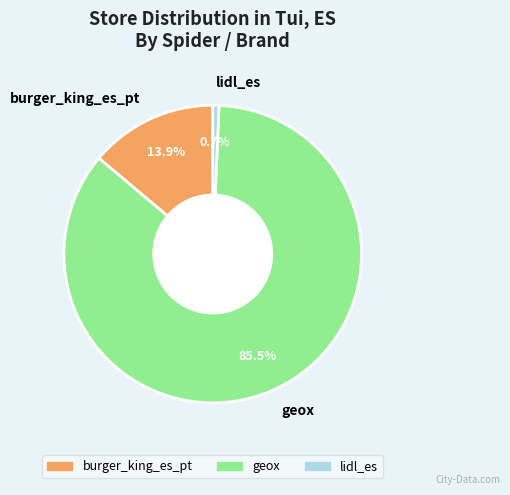

Combined, what portion of the pie is burger_king_es_pt and geox?

99.3%